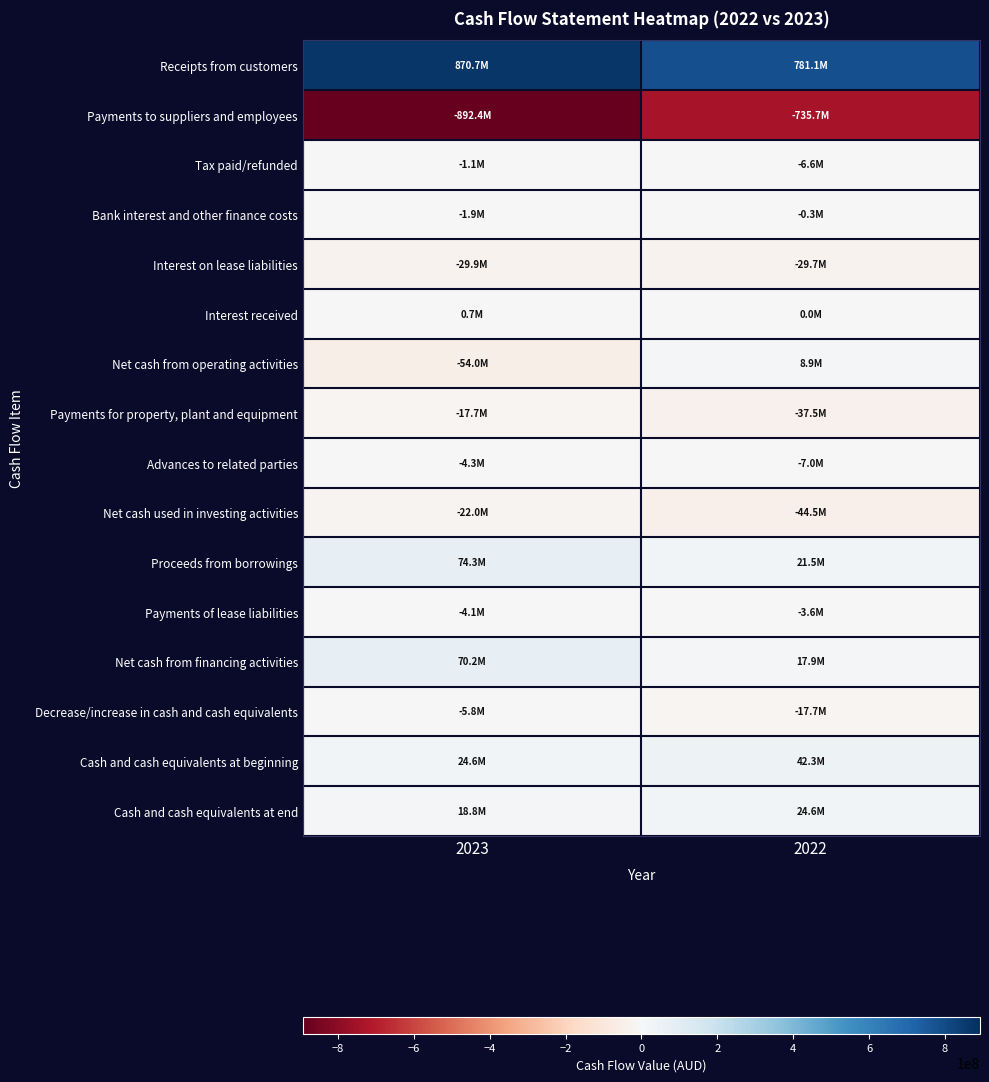

Which series has the largest range (max minus min)?

Payments to suppliers and employees